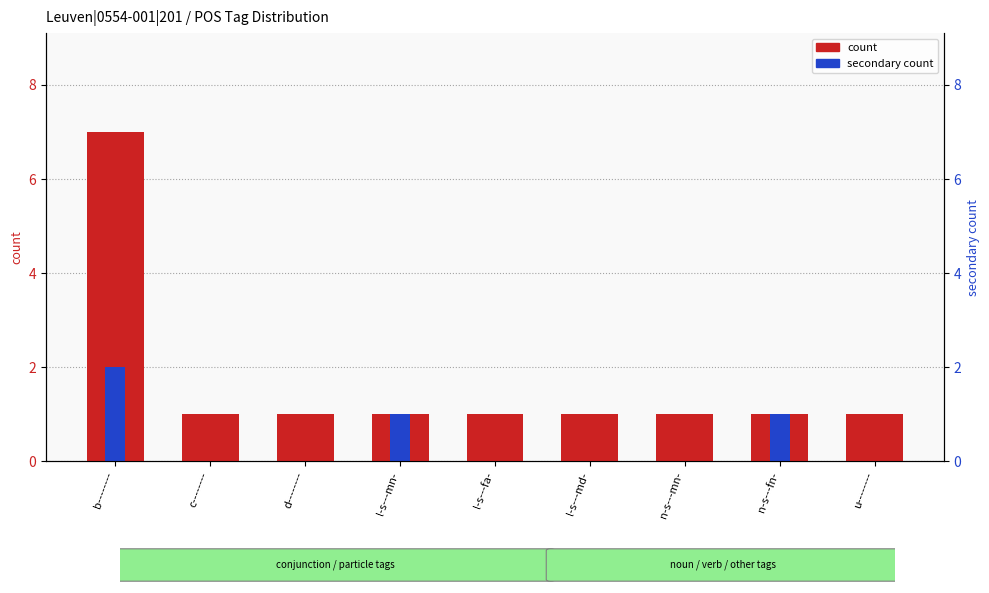

True or false: count has a value of 1 at c--------.

True